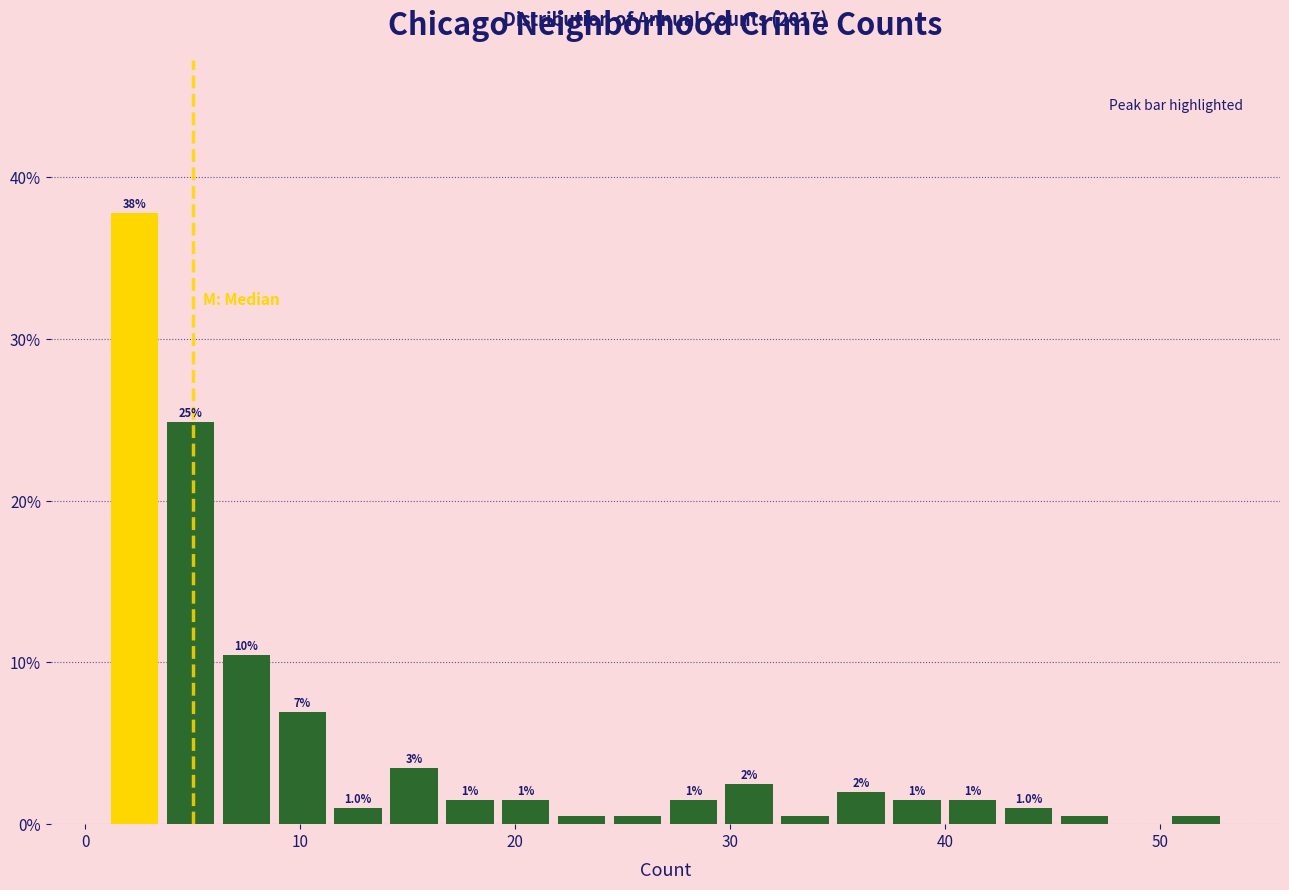

Around what value on the x-axis is the tallest bar? Give the approximate position of its centre, as read against the axis.

2